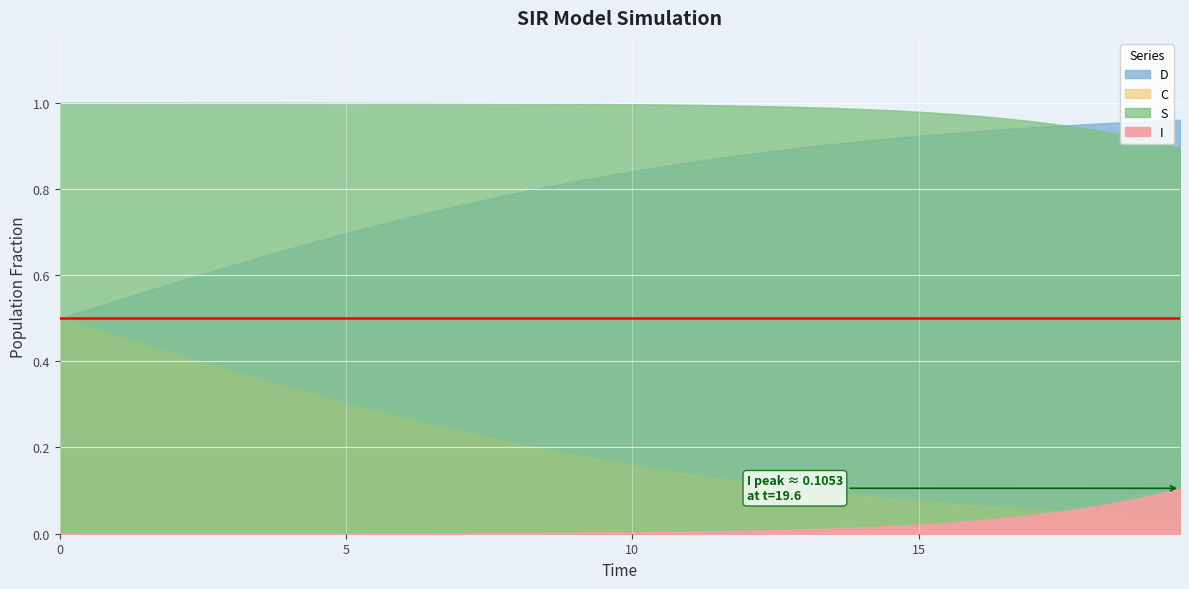

What are all the series names shown in the legend?

S, I, C, D